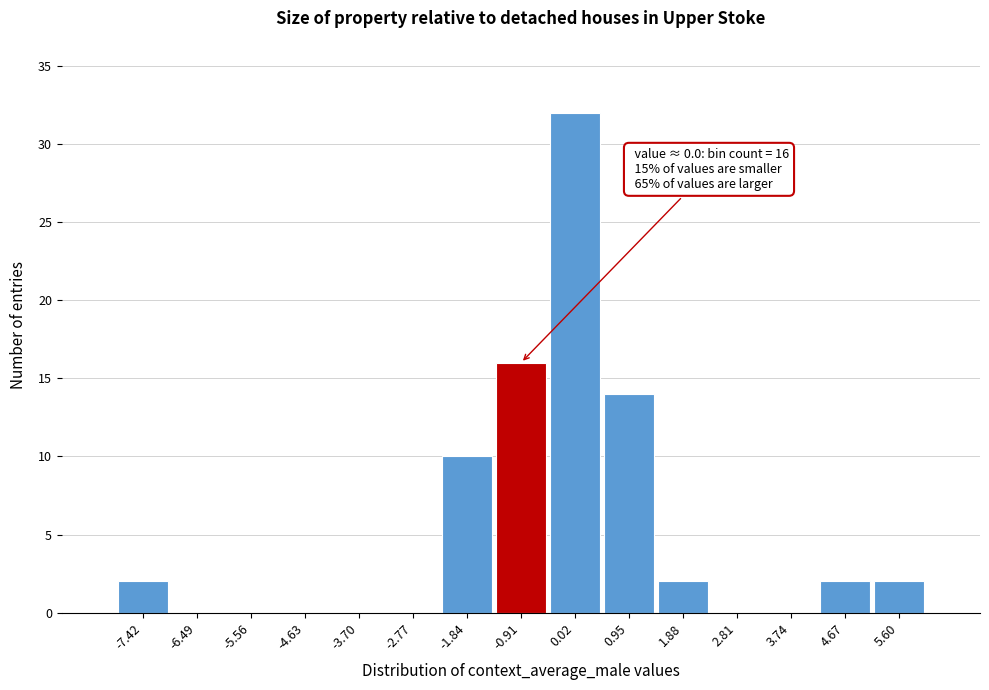

Reading left to right, what are all the values shown in this chart?

-7.42=2	-6.49=0	-5.56=0	-4.63=0	-3.70=0	-2.77=0	-1.84=10	-0.91=16	0.02=32	0.95=14	1.88=2	2.81=0	3.74=0	4.67=2	5.60=2